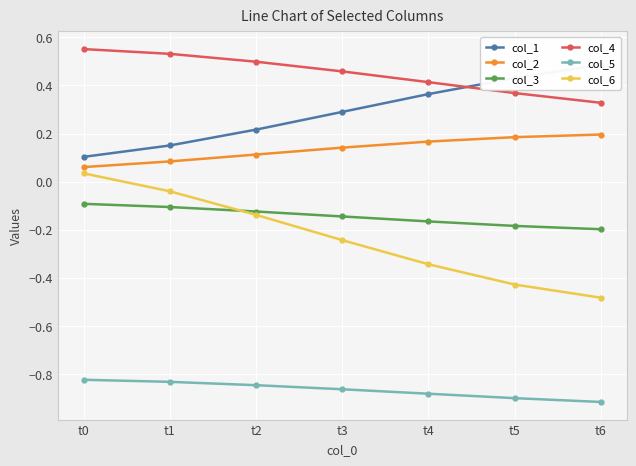

What is the total value across all series at t4?

-0.4